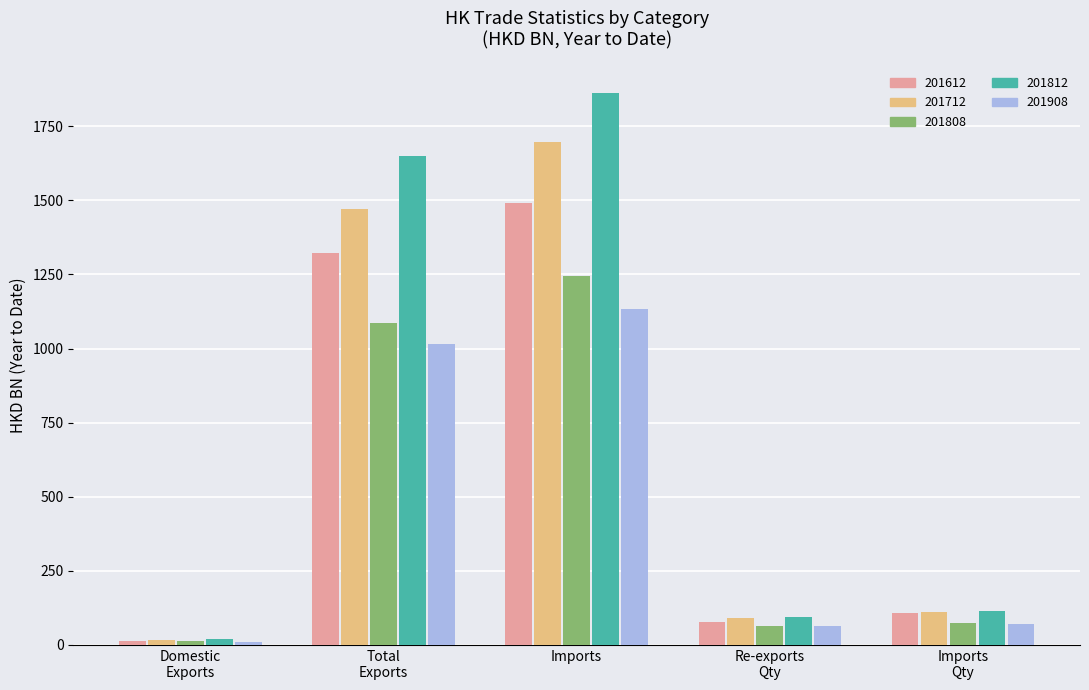

How many values in the 201908 series are below 71?

2